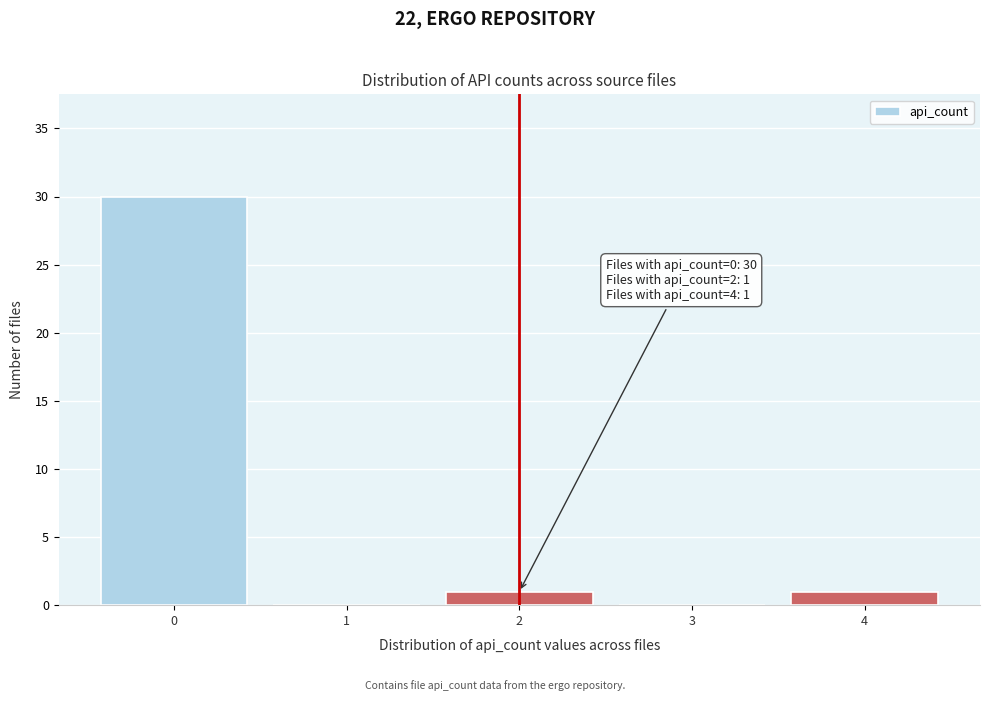

Which range on the x-axis has the tallest bar?

-0.5 to 0.5